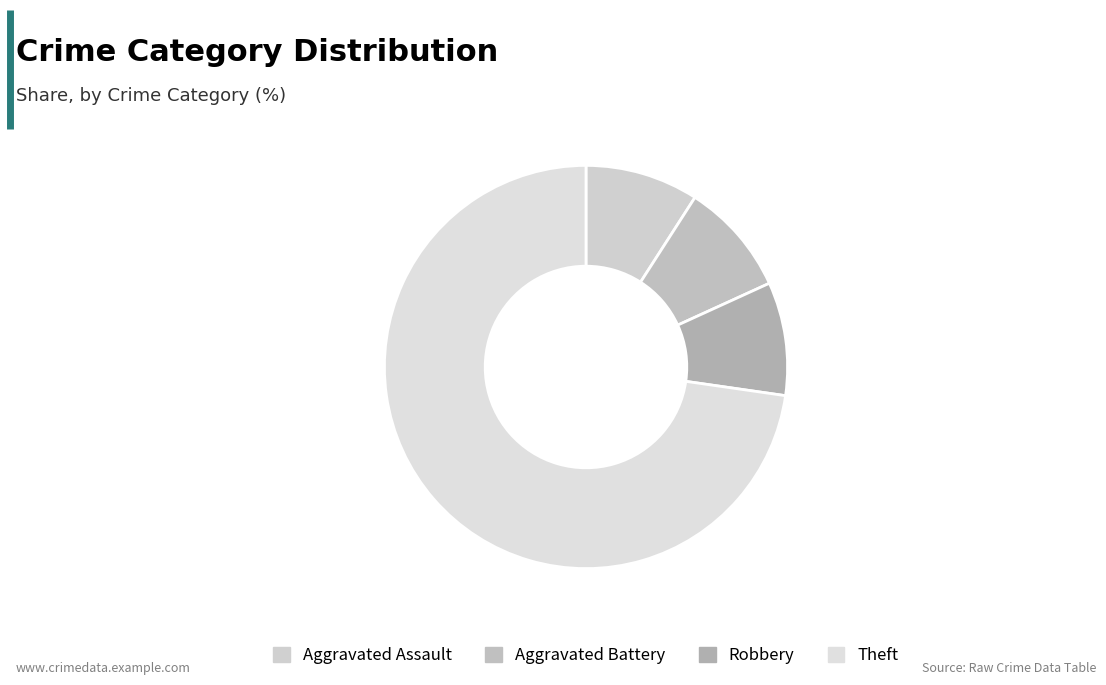

Count the number of slices in the pie.

4